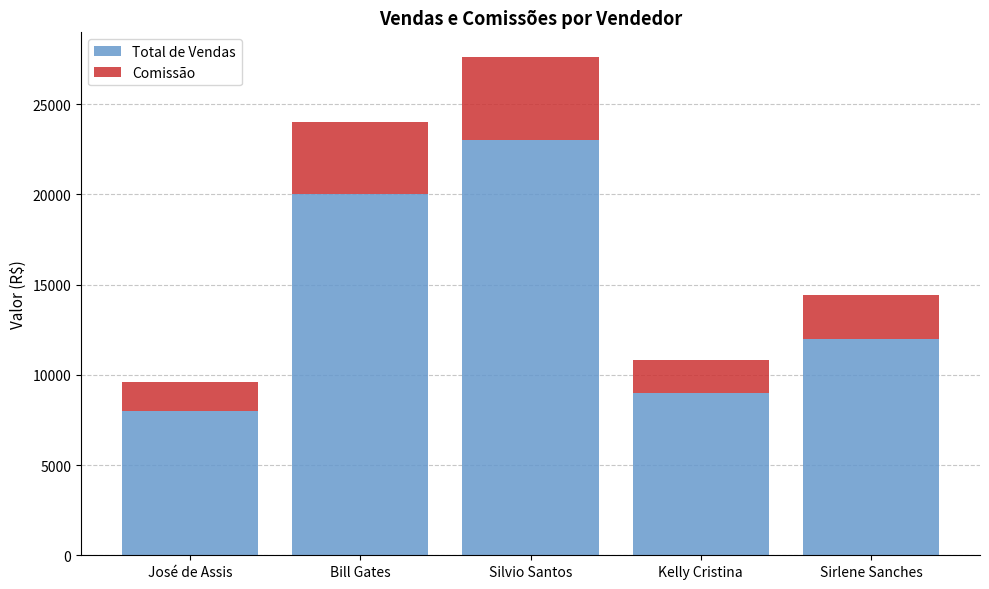

What is the average value of the Total de Vendas series?

14400